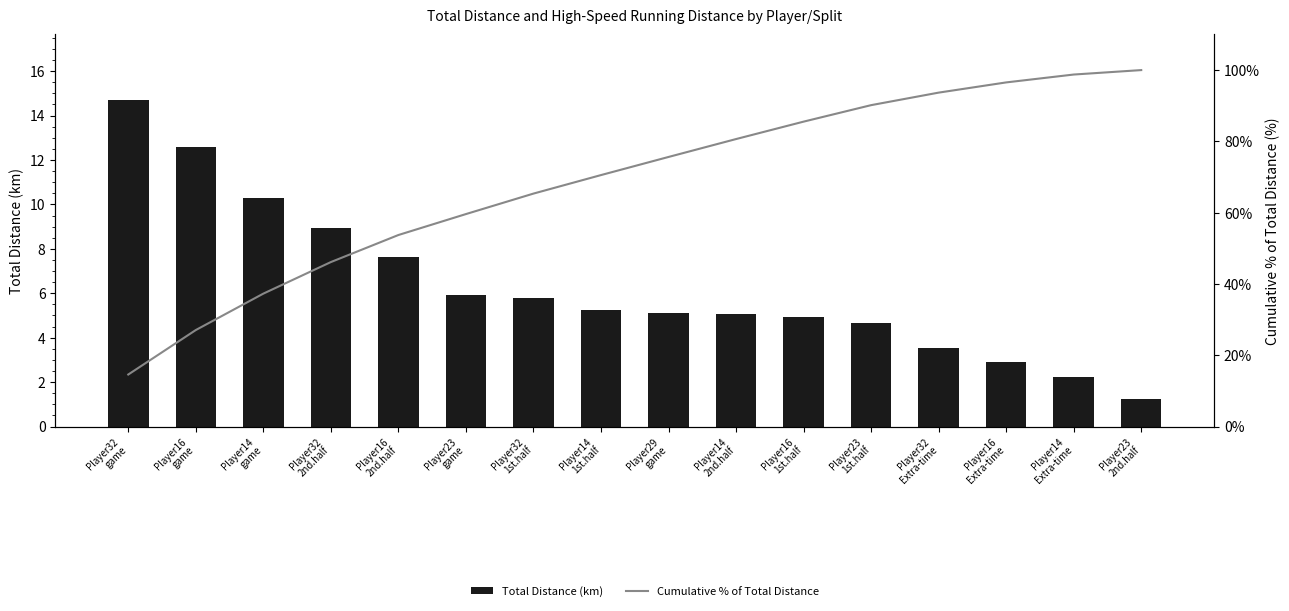

At how many categories does at least one series exceed 28?

14